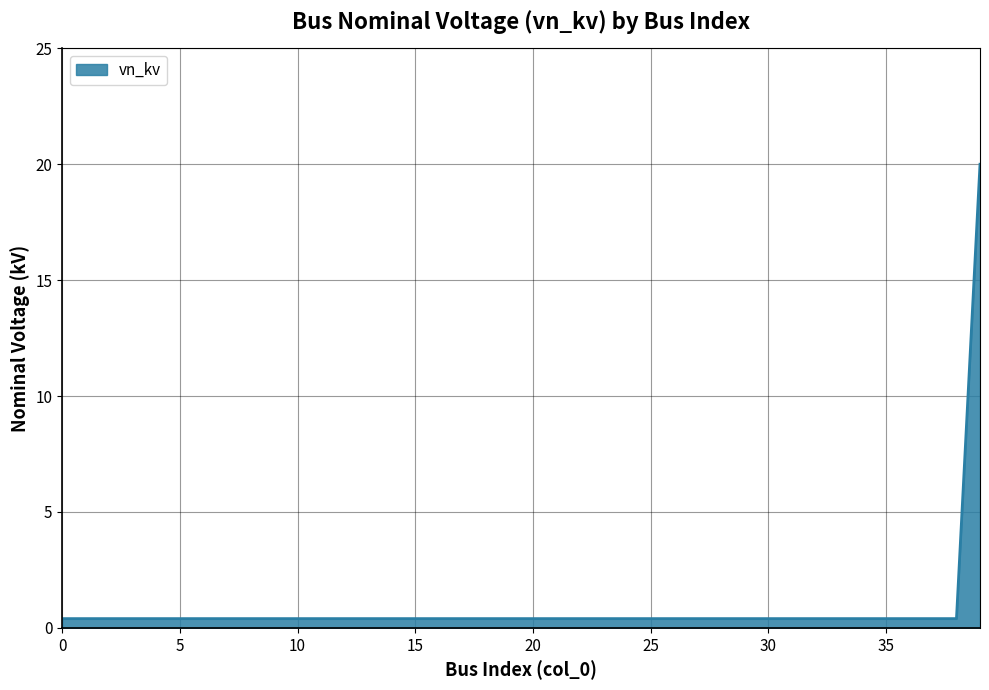

What is the maximum value shown in the chart?

20.0